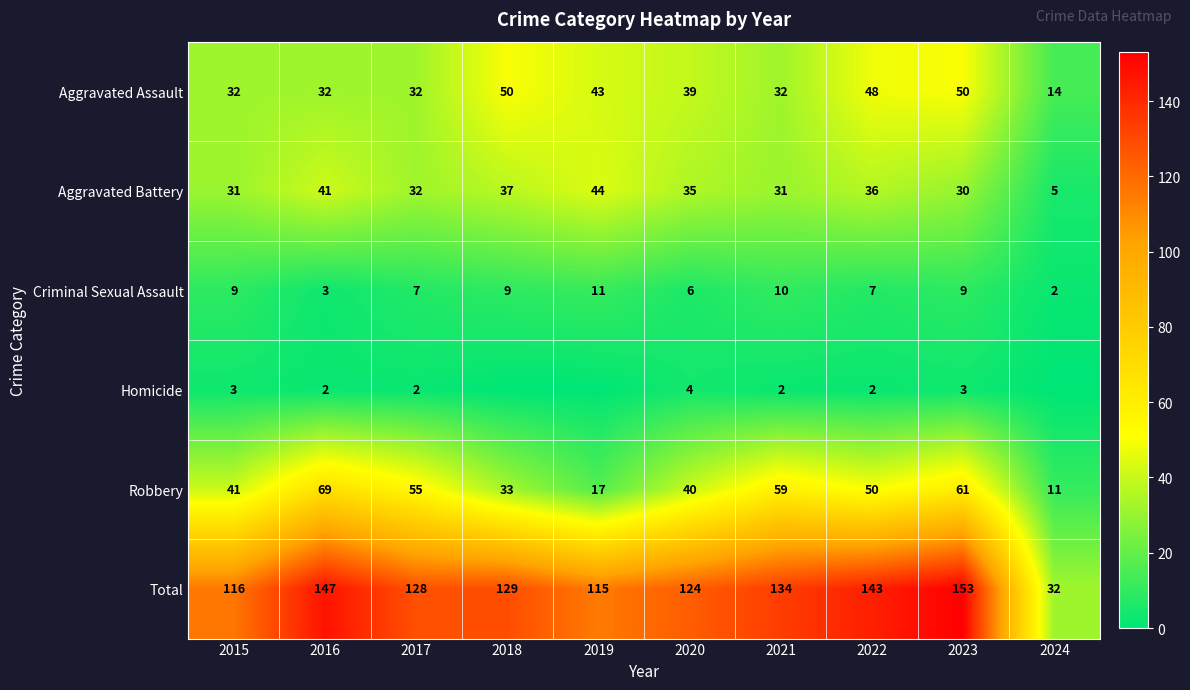

How many values in the Total series are below 129?

5